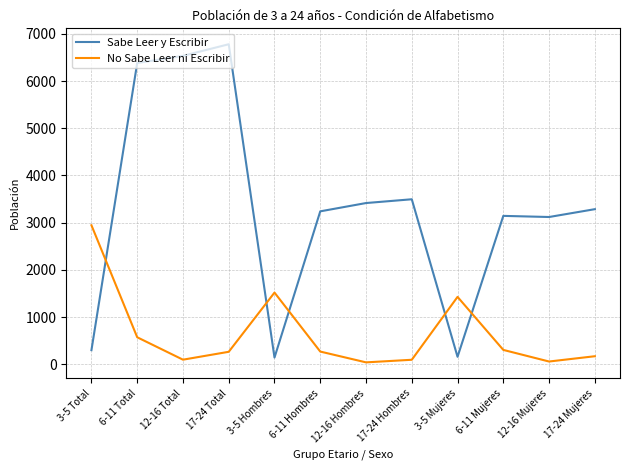

What is the average value of the No Sabe Leer ni Escribir series?

646